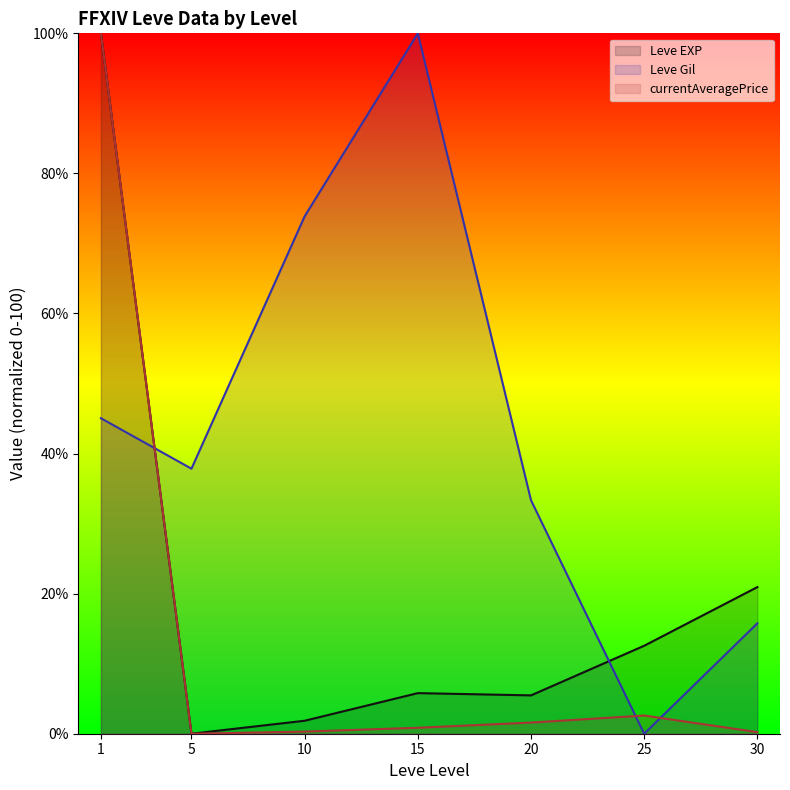

Rank the categories by Leve Gil line value from lowest to highest.

25, 30, 20, 5, 1, 10, 15